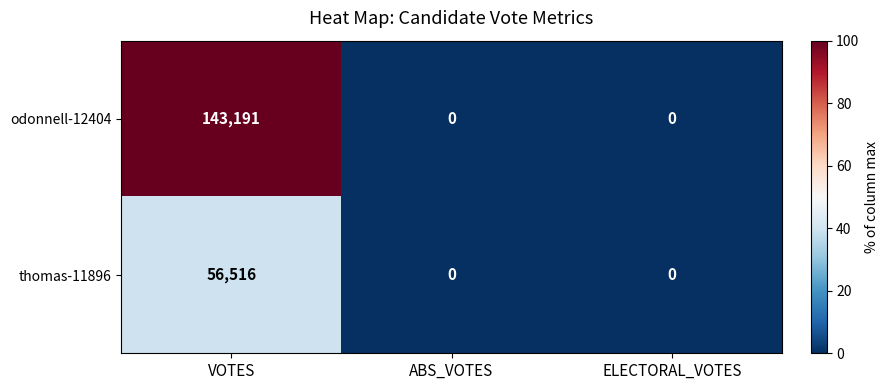

What is the maximum value for odonnell-12404?

143191